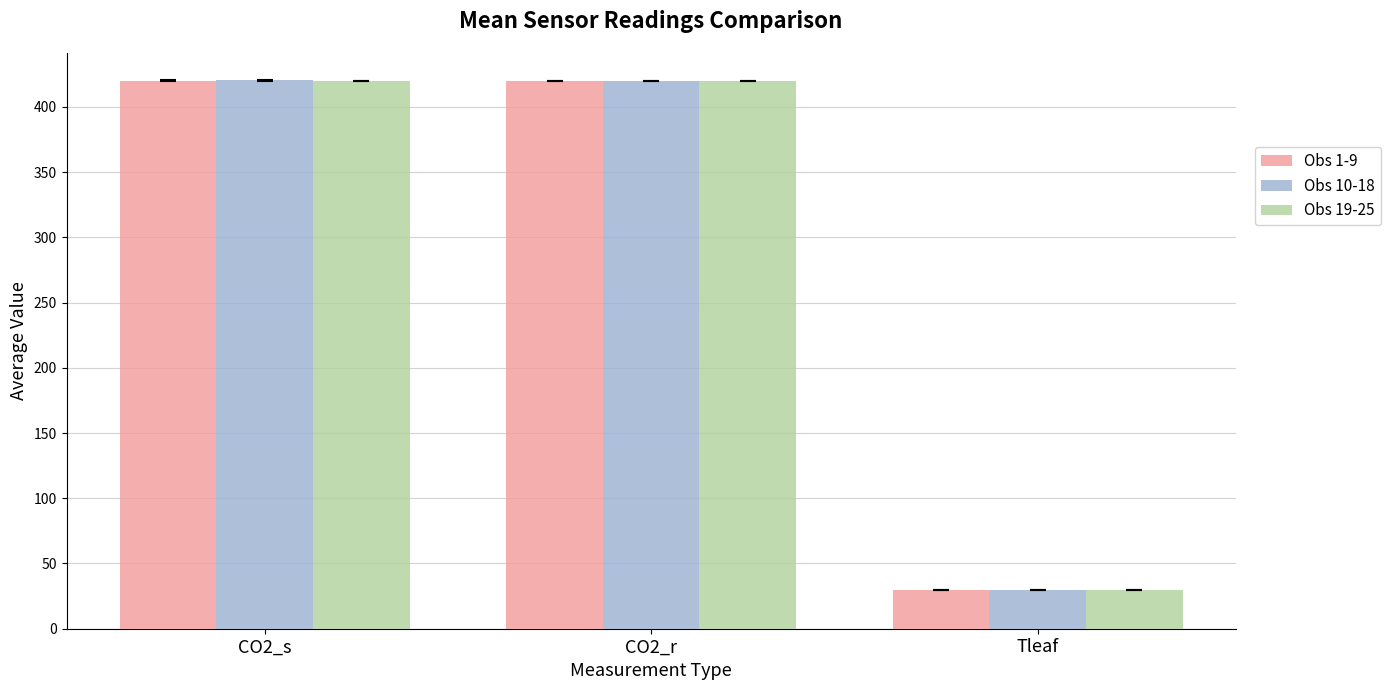

What is the minimum value for Obs 10-18?

30.0